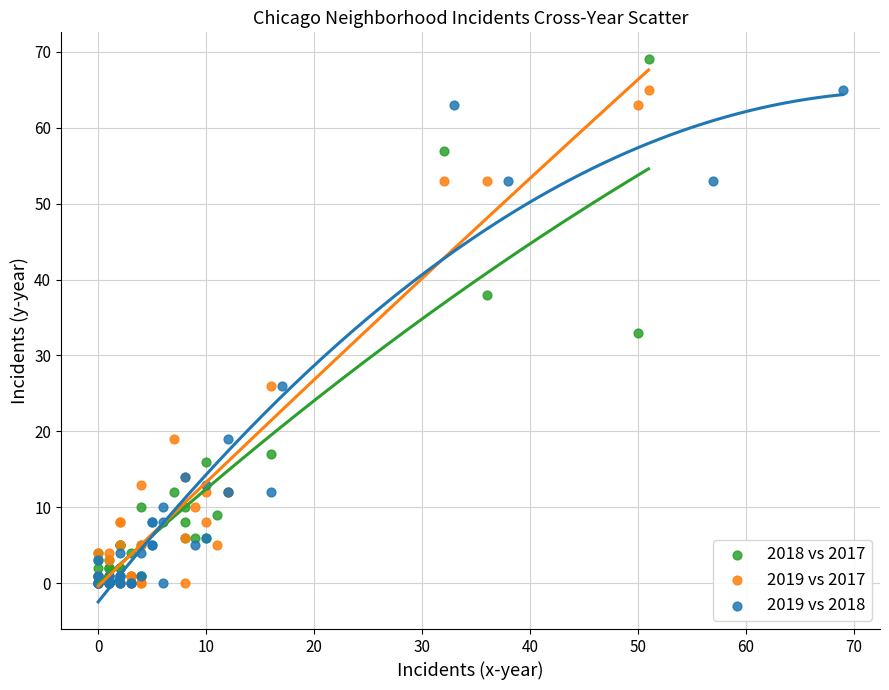

Which series has the widest spread of Y values?

2018 vs 2017